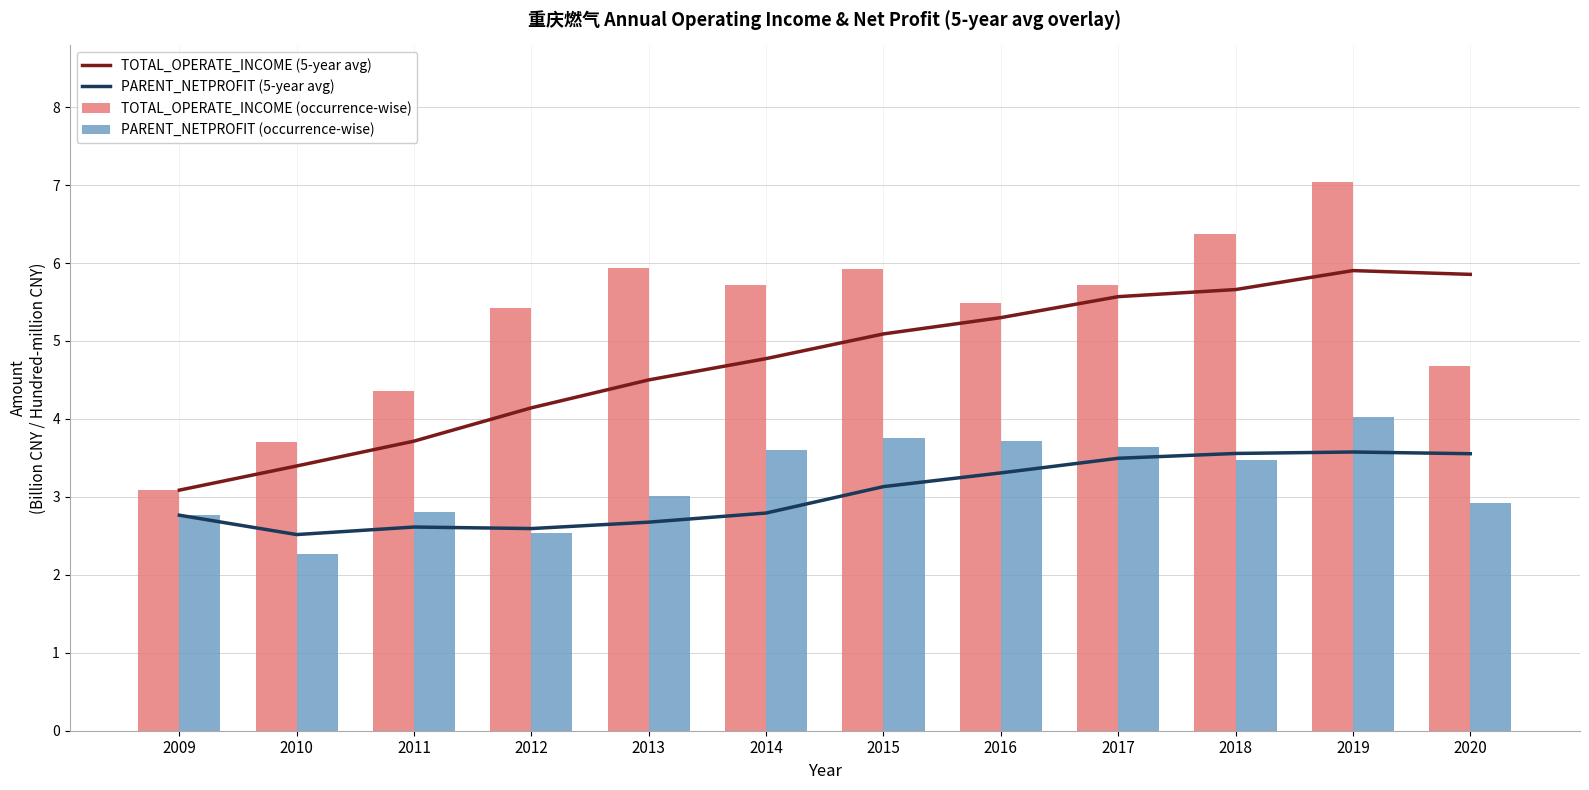

The value of TOTAL_OPERATE_INCOME (occurrence-wise) at 2016 is 5.5. True or false?

True